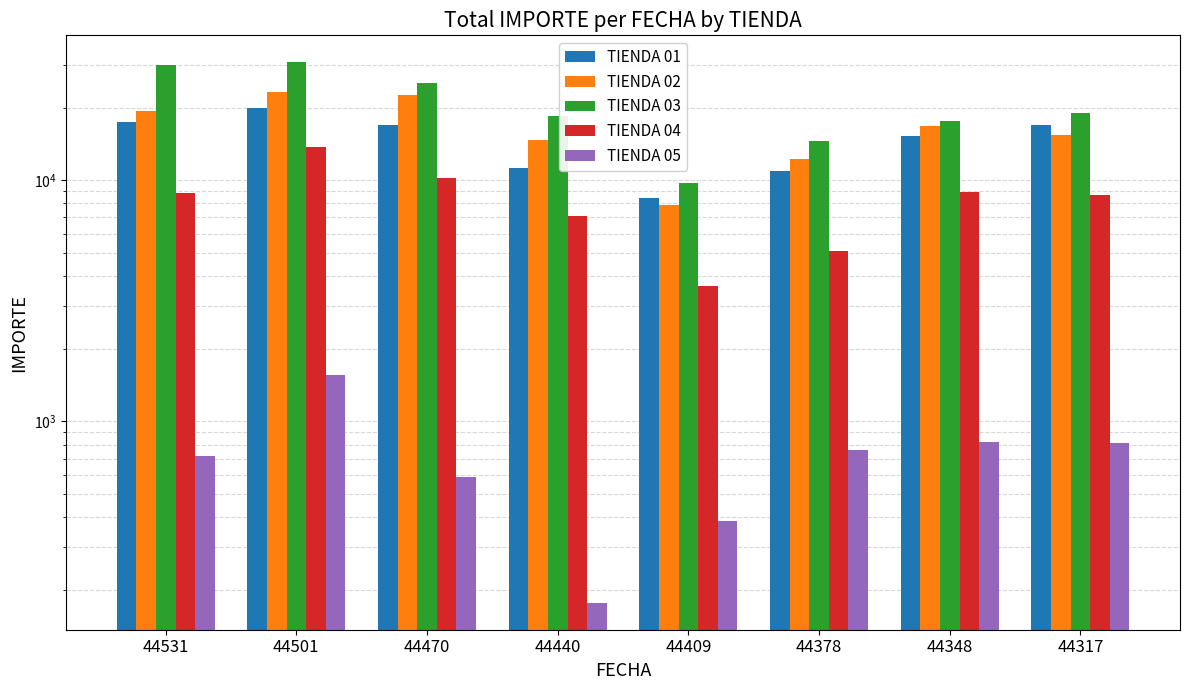

Read the TIENDA 02 value at 44409.

7898.8